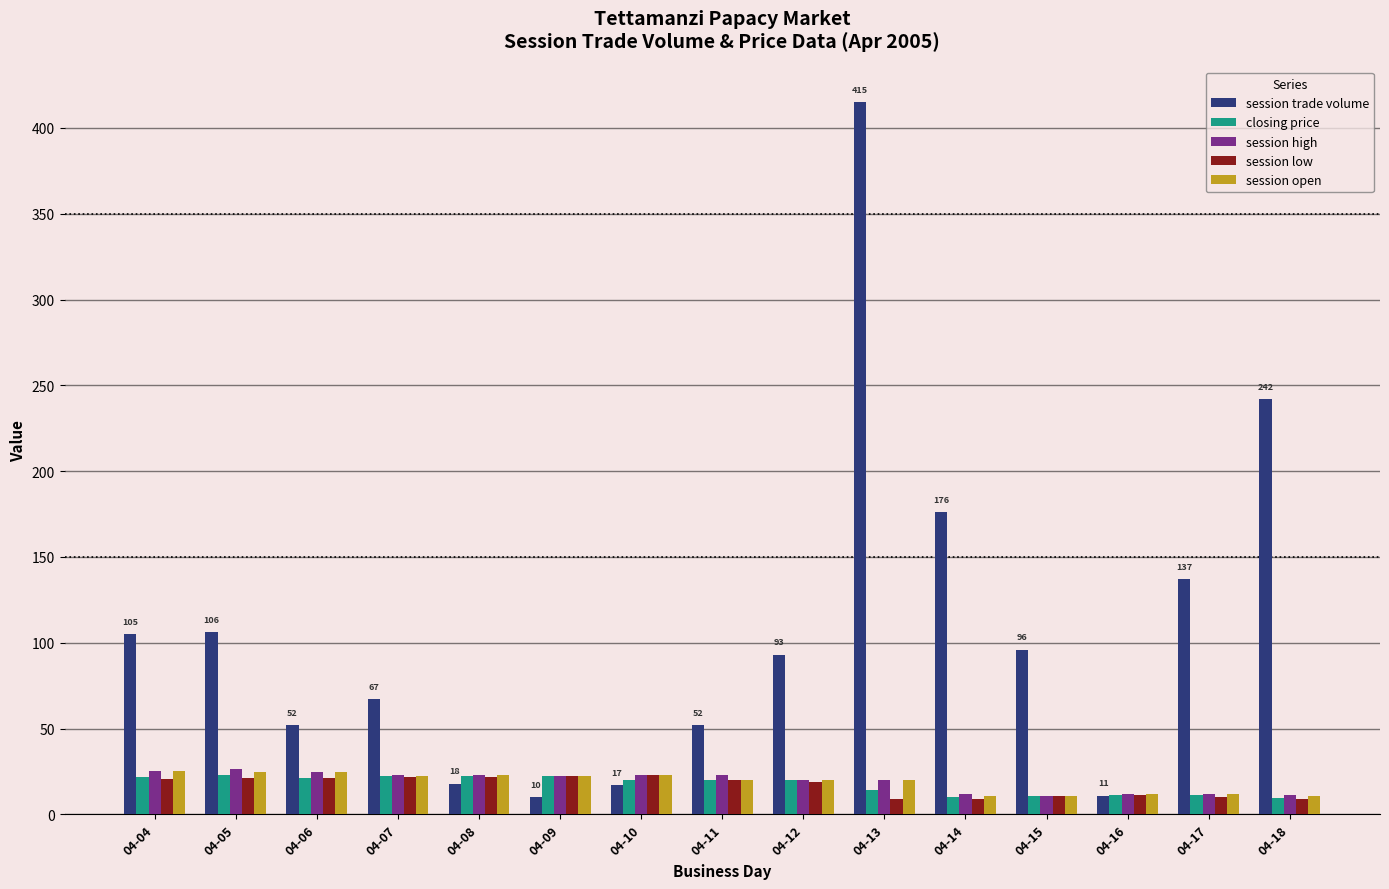

Is it true that session trade volume equals 52.0 at 04-06?

True